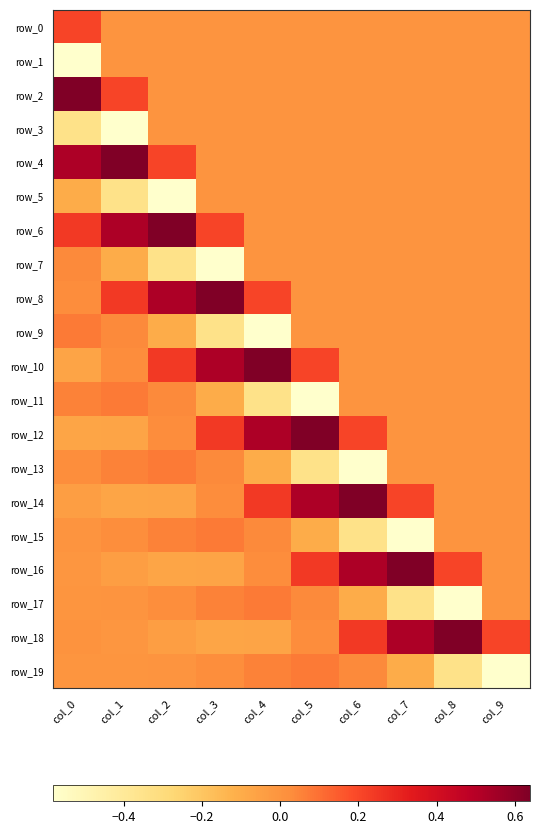

What is the difference between the highest and lowest values at col_4?

1.2